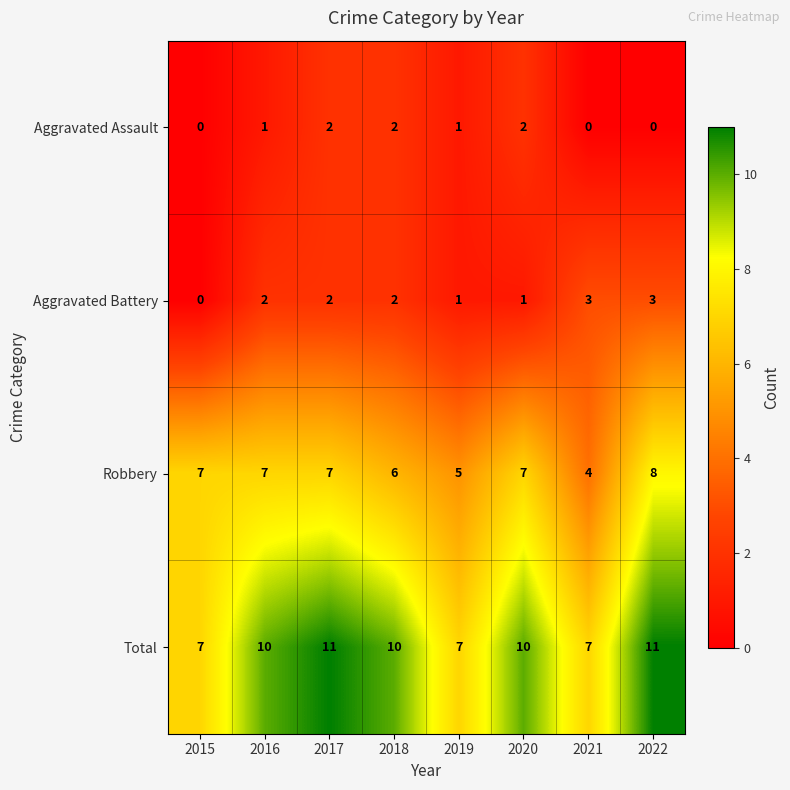

What is the spread (max minus min) of values at 2018?

8